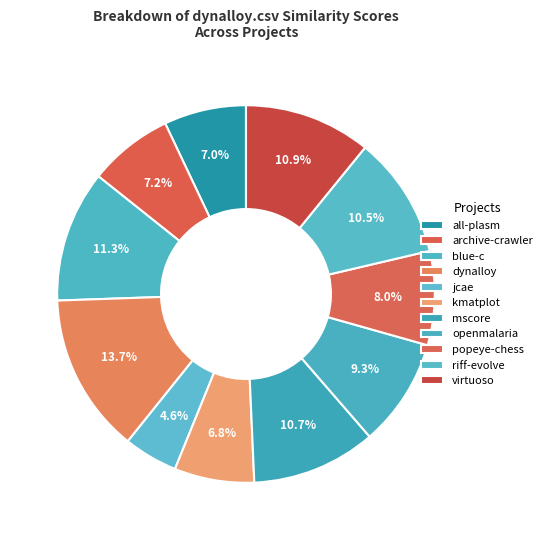

How many slices are in this pie chart?

11